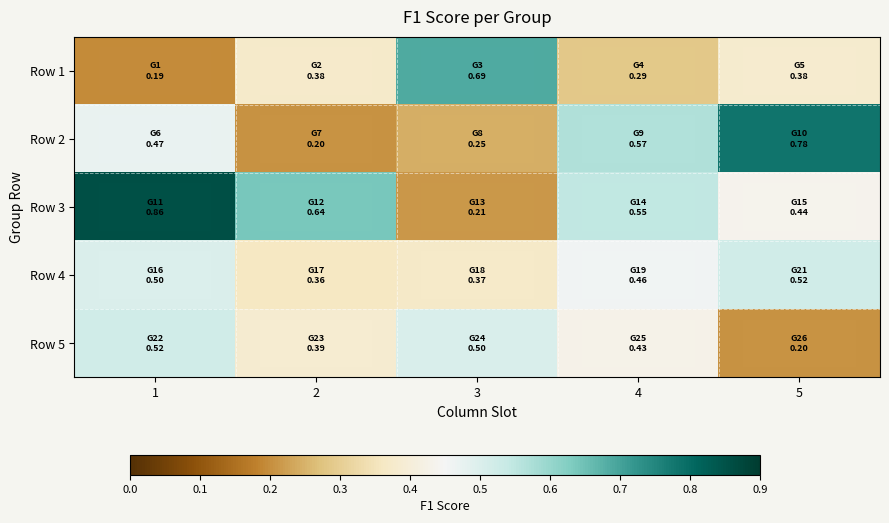

Reading left to right, extract all data points from this chart.

Row 1: 1=0.2	2=0.4	3=0.7	4=0.3	5=0.4
Row 2: 1=0.5	2=0.2	3=0.2	4=0.6	5=0.8
Row 3: 1=0.9	2=0.6	3=0.2	4=0.5	5=0.4
Row 4: 1=0.5	2=0.4	3=0.4	4=0.5	5=0.5
Row 5: 1=0.5	2=0.4	3=0.5	4=0.4	5=0.2